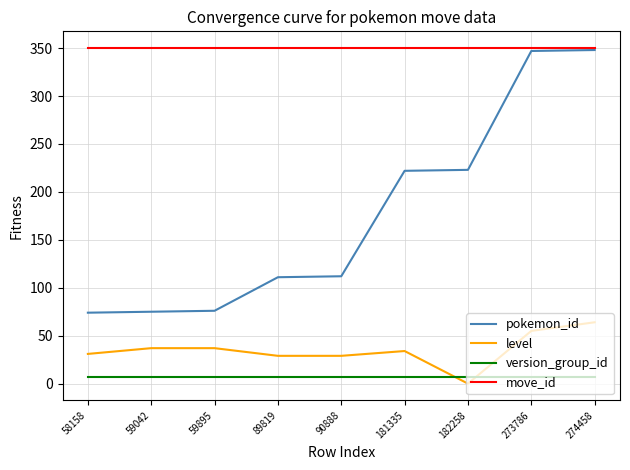

Rank the series at 89819 from highest to lowest value.

move_id, pokemon_id, level, version_group_id